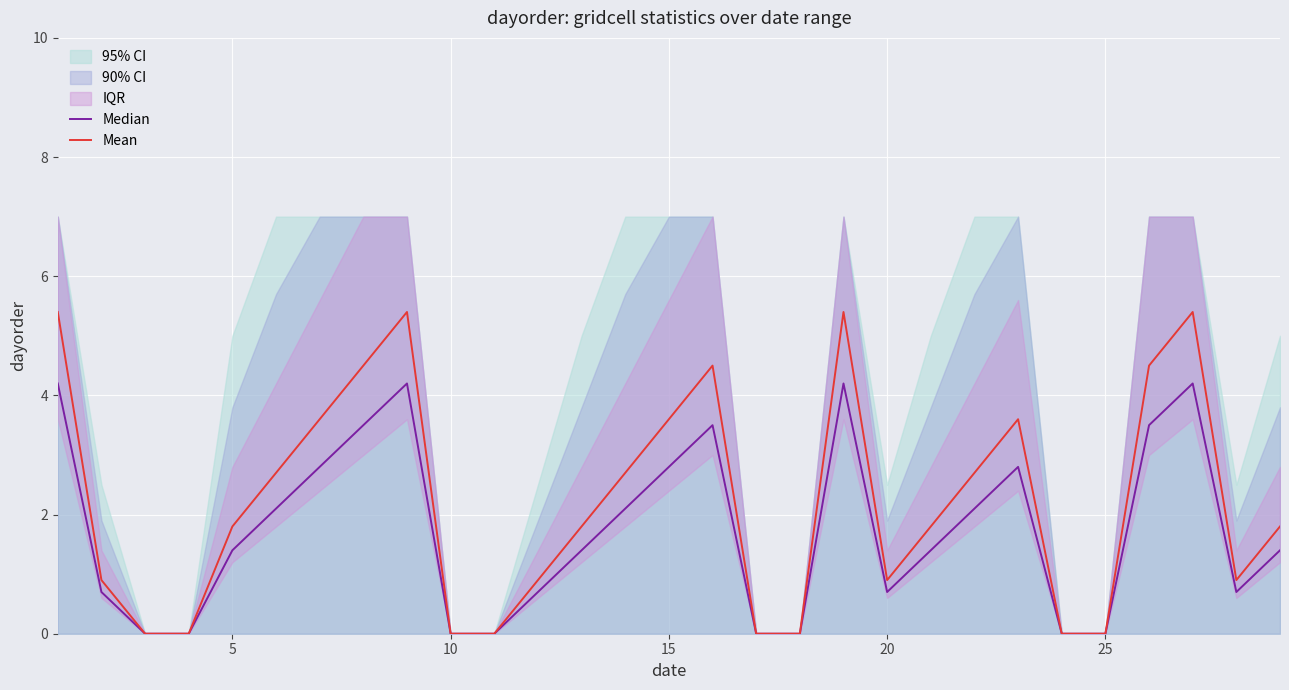

How many lines are shown in the chart?

2